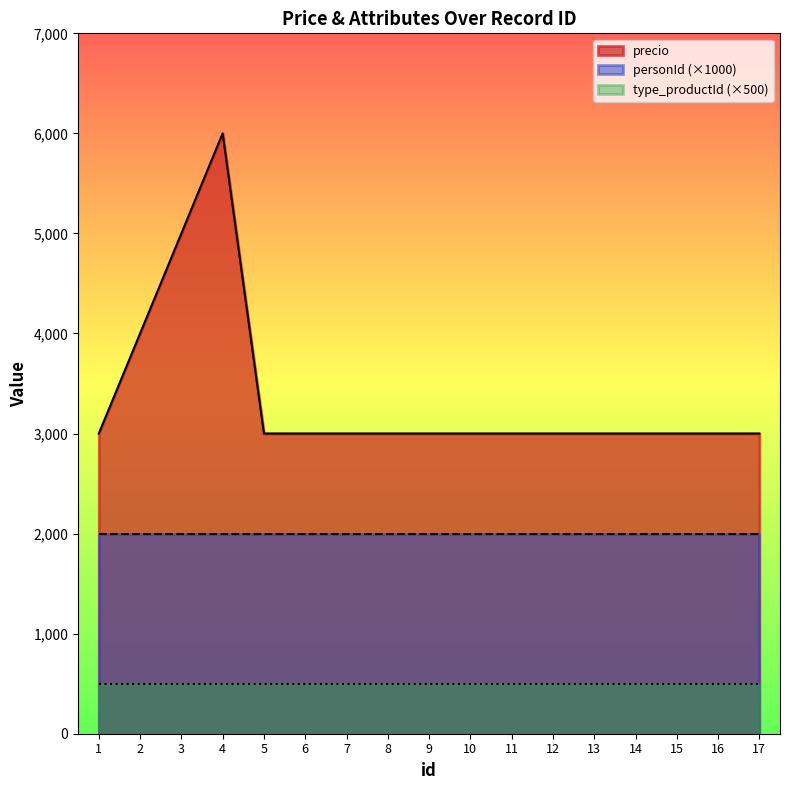

List the series in order of their peak value, highest first.

precio, personId (×1000), type_productId (×500)